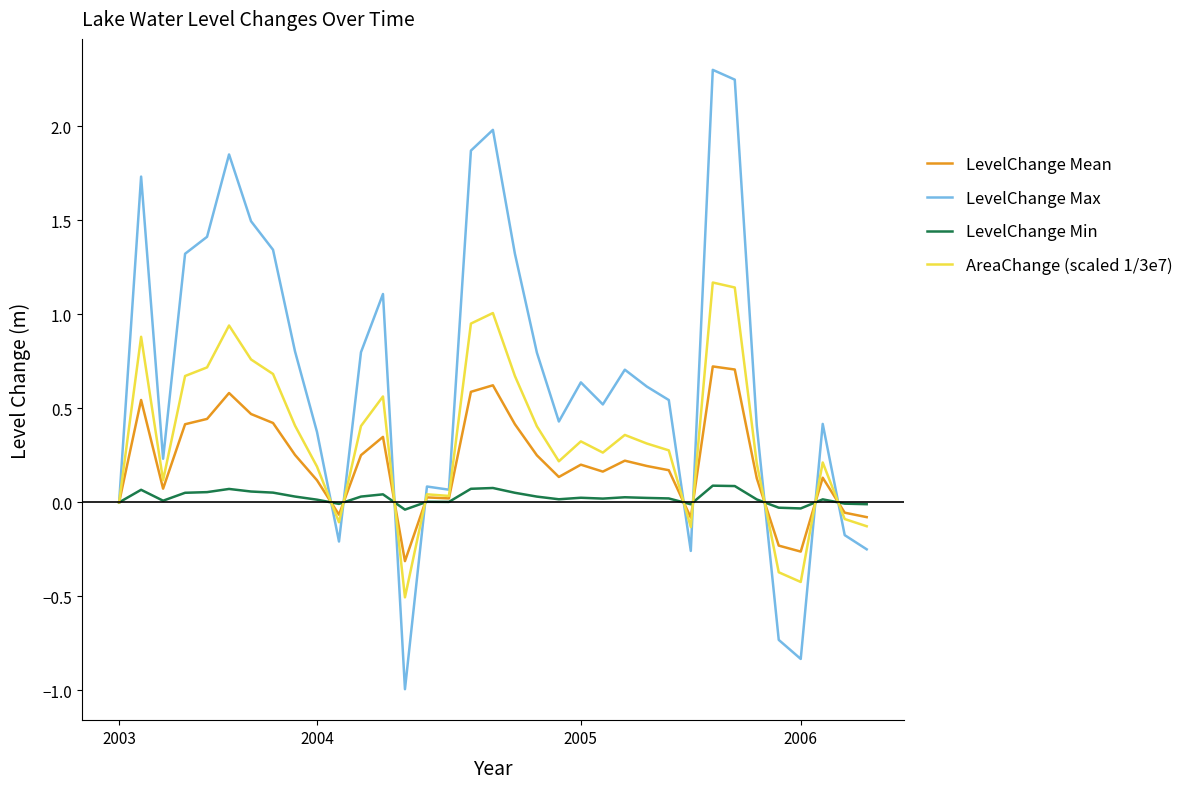

What is the maximum value shown in the chart?

2.3